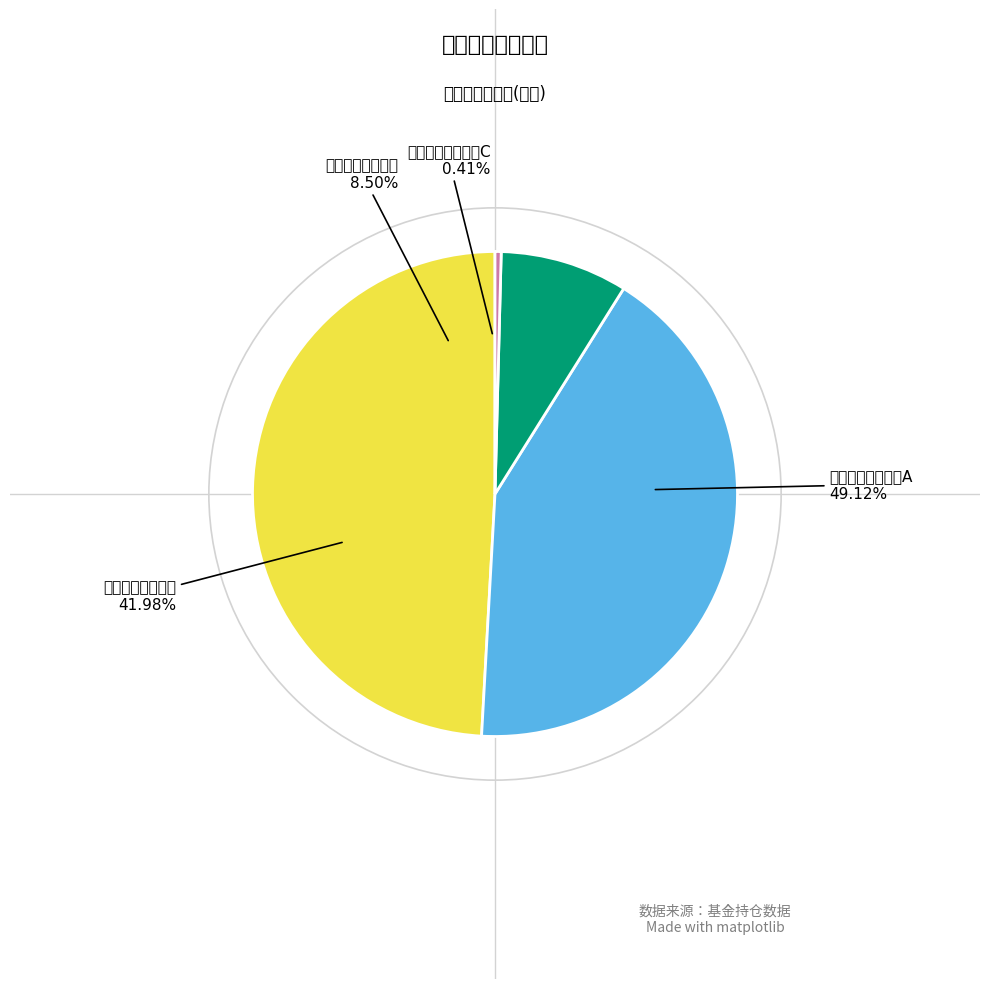

What is the total percentage of 兴业研究精选混合 and 诺安低碳经济股票A?

91.1%